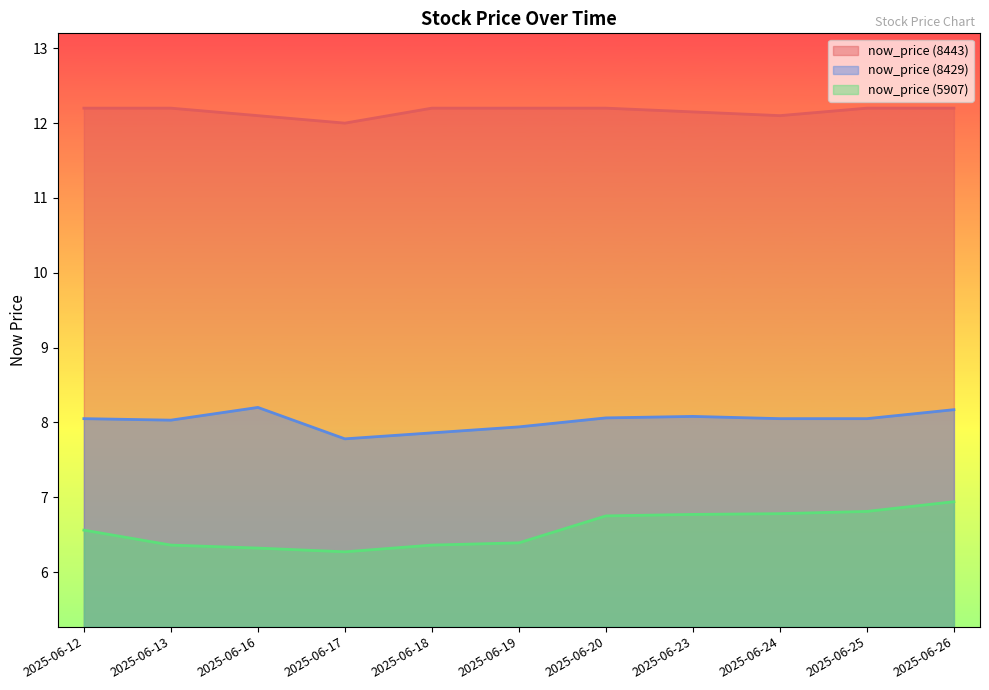

At which label does now_price (5907) reach its peak?

2025-06-26